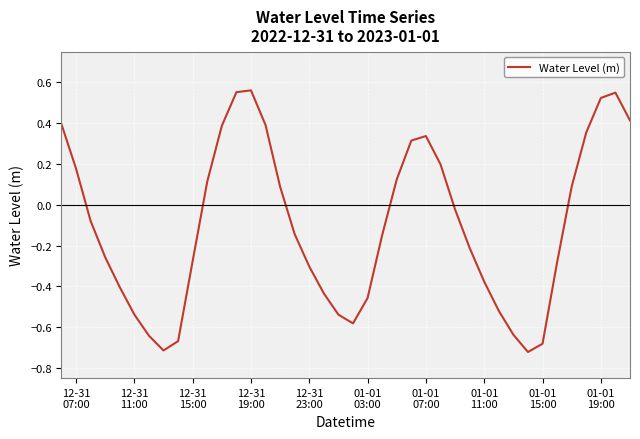

Count the number of data series in this chart.

1